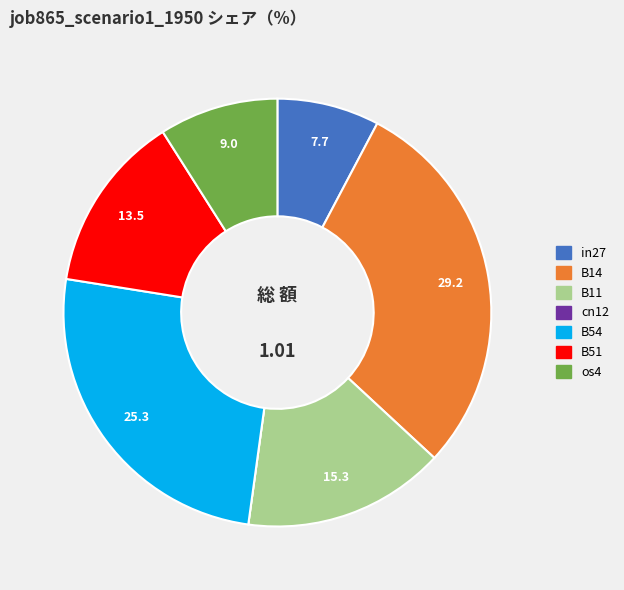

Combined, do B51 and B14 account for over 50%?

No